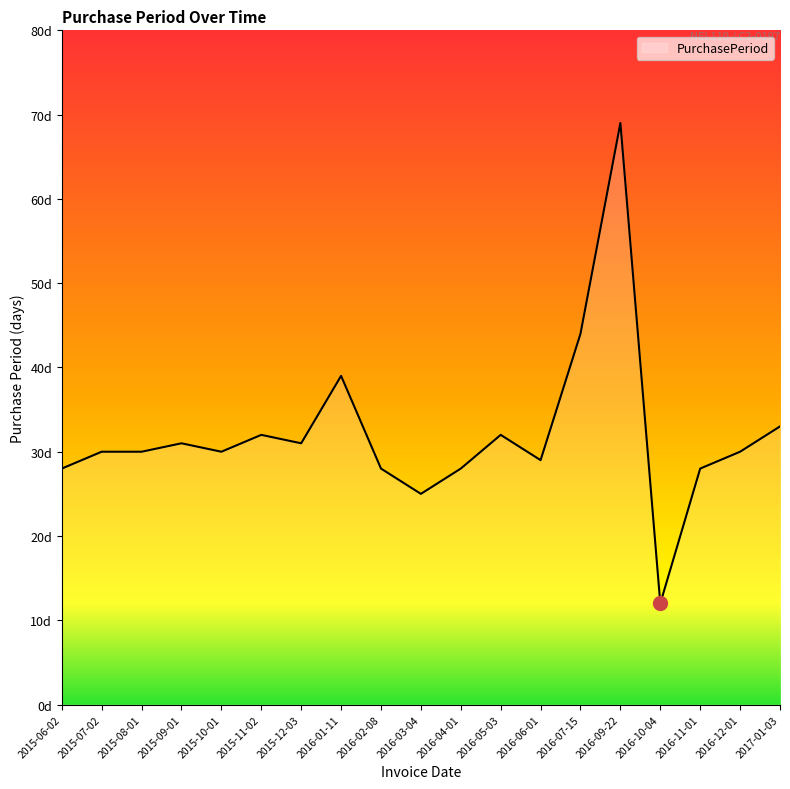

Does the chart have visible grid lines?

No